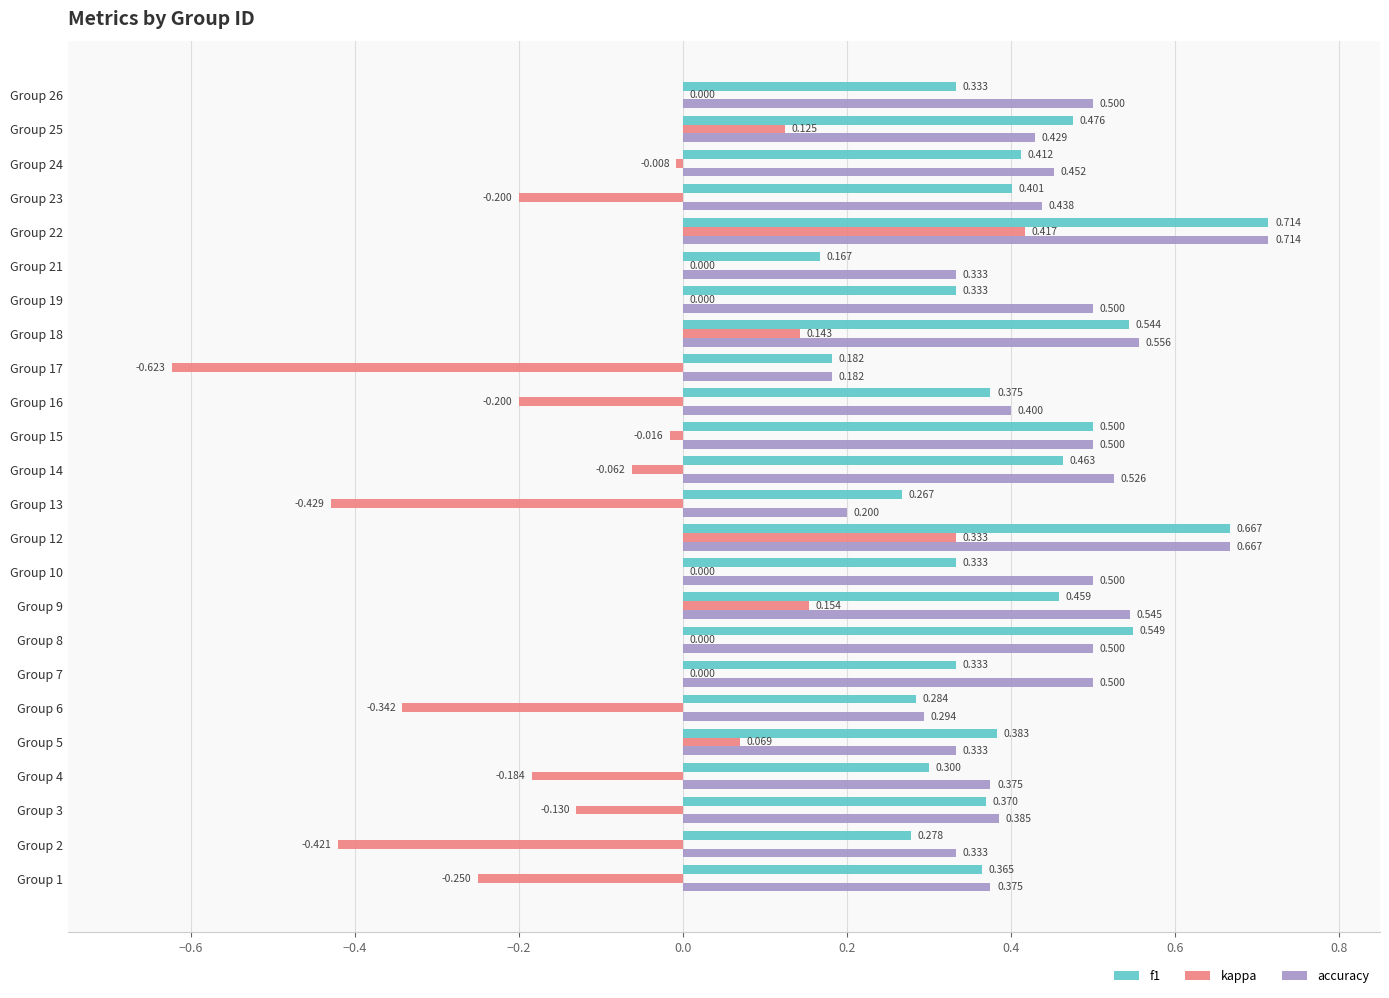

Which series has the largest total across all categories?

accuracy